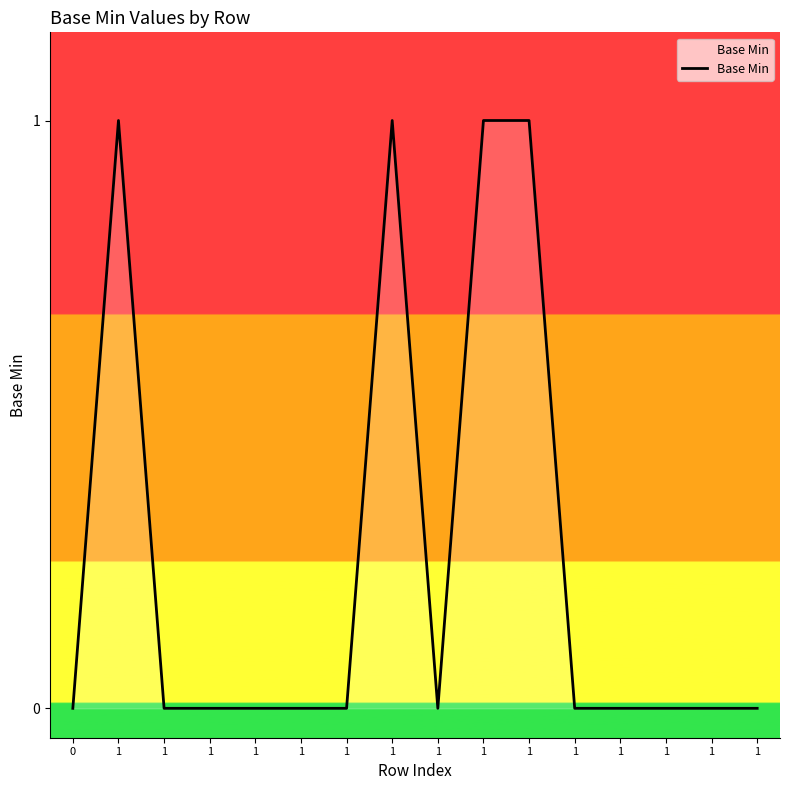

Reading left to right, transcribe all the data shown in this chart.

0	1	0	0	0	0	0	1	0	1	1	0	0	0	0	0